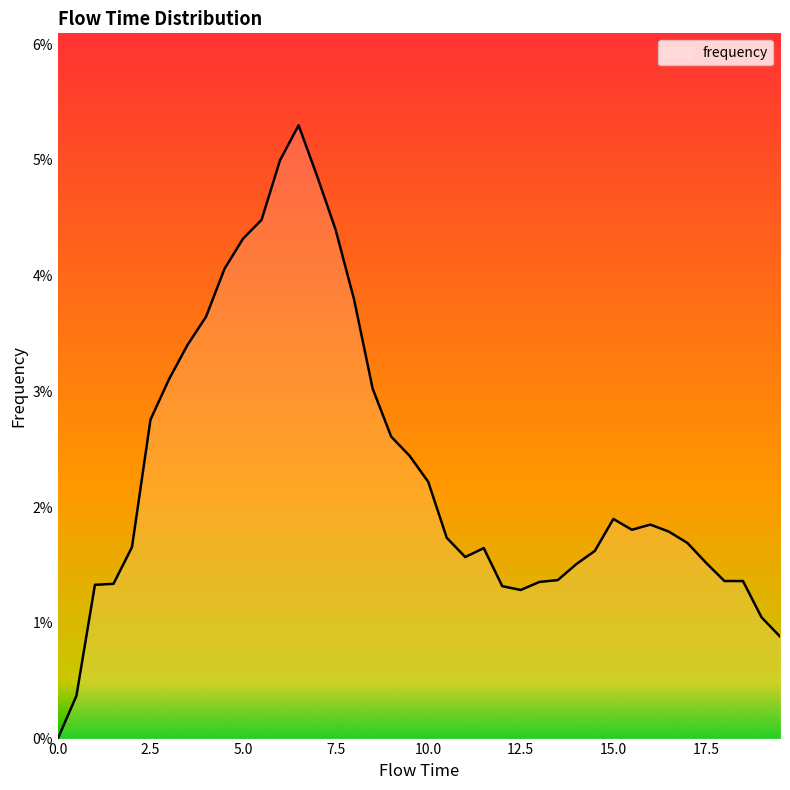

Does the chart display data point markers on the line(s)?

No